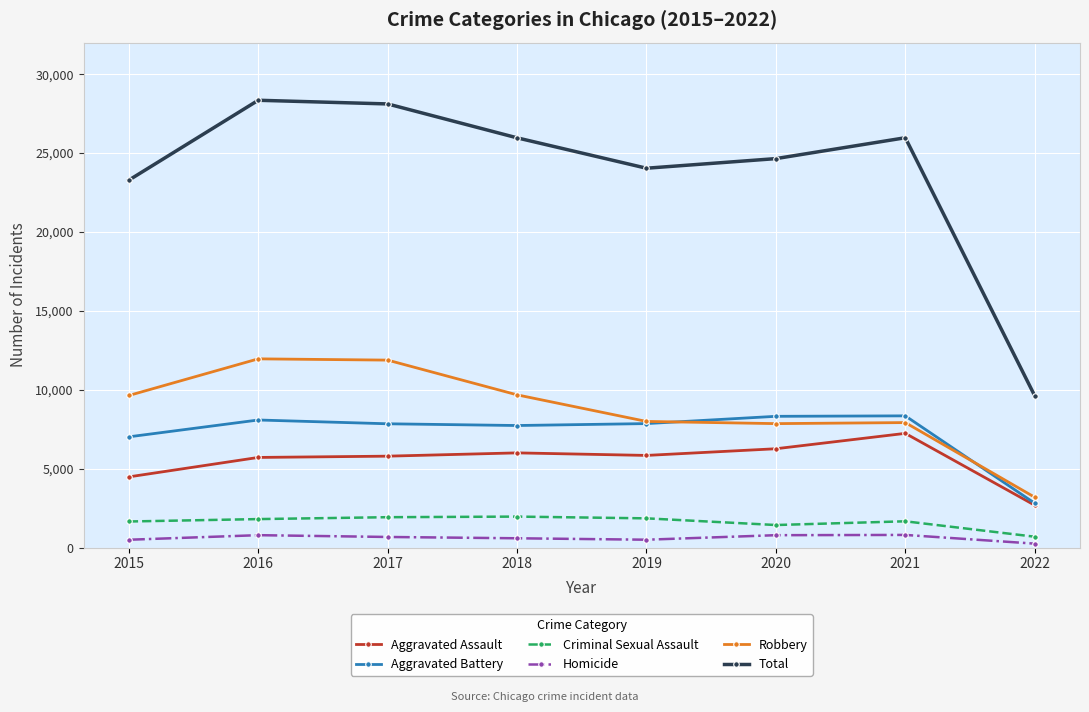

What is the minimum value for Total?

9622